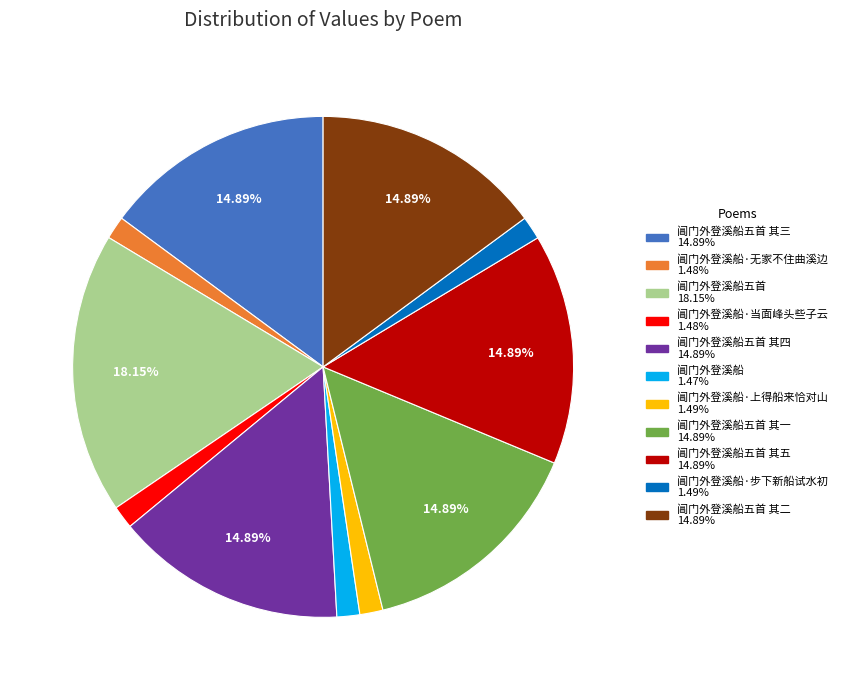

Is there a majority slice in this chart?

No